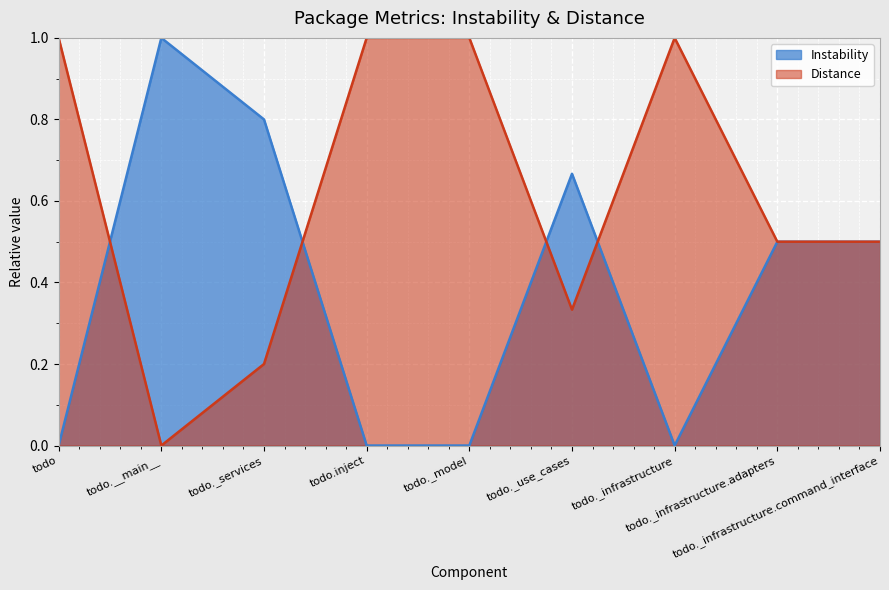

What is the sum of all Instability values?

3.5